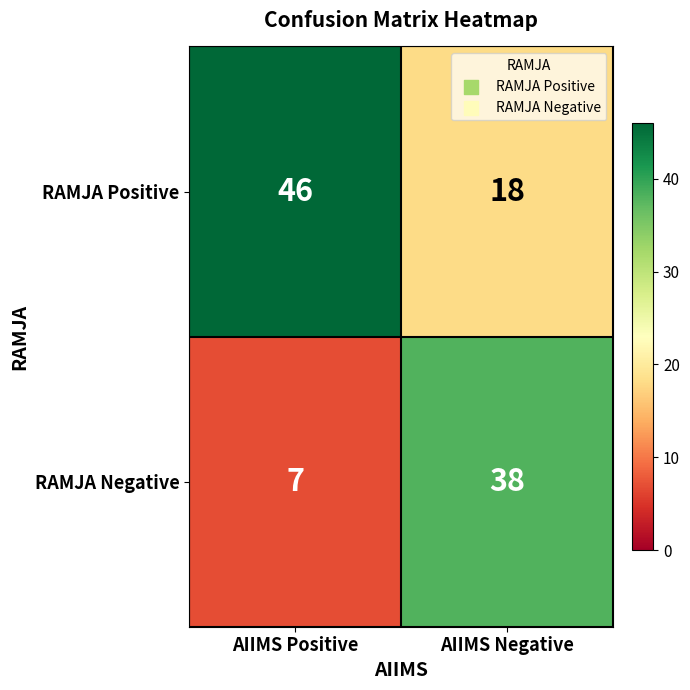

What value does the RAMJA Negative series have at AIIMS Positive, to the nearest 5?

5